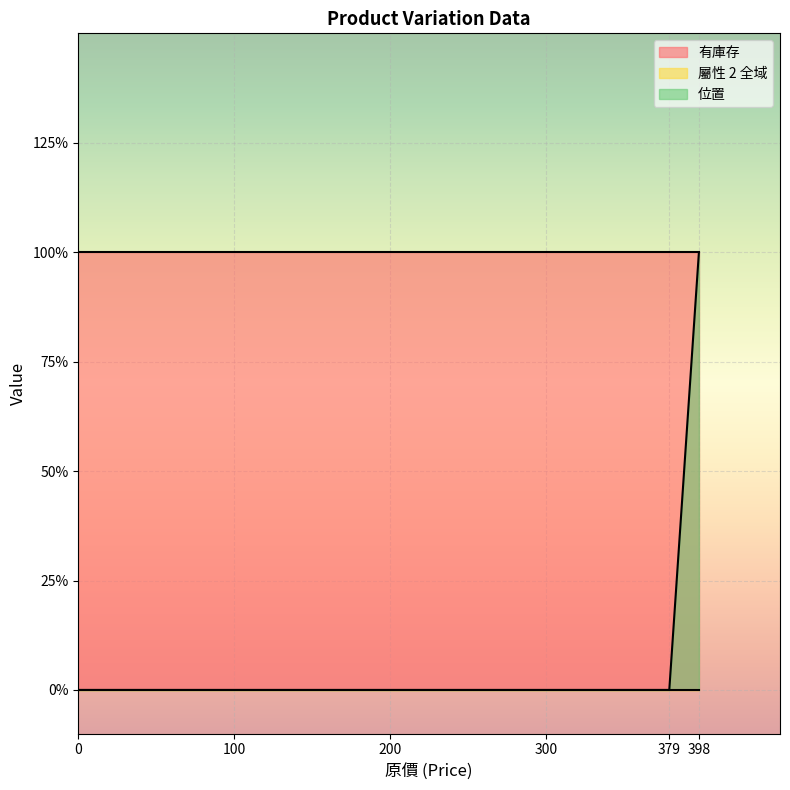

True or false: 位置 and 屬性 2 全域 cross at least once.

False